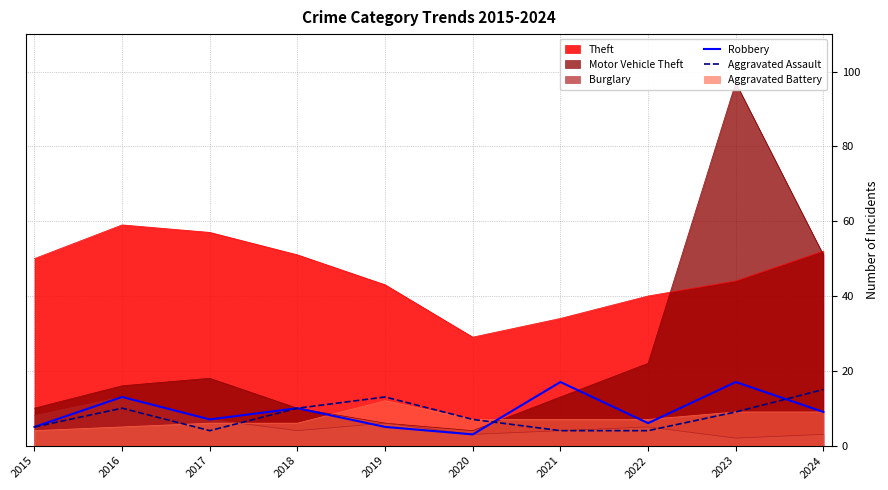

Which category has the lowest value across all series?

2020